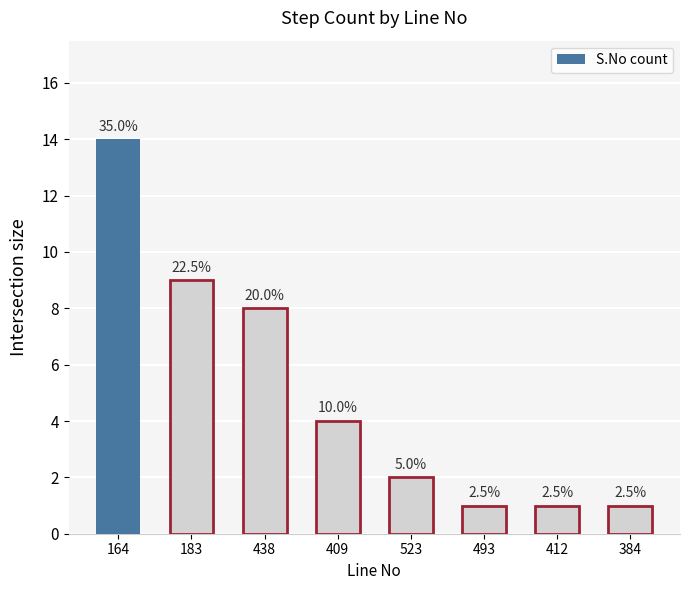

What is the change in value from 183 to 493?

-8